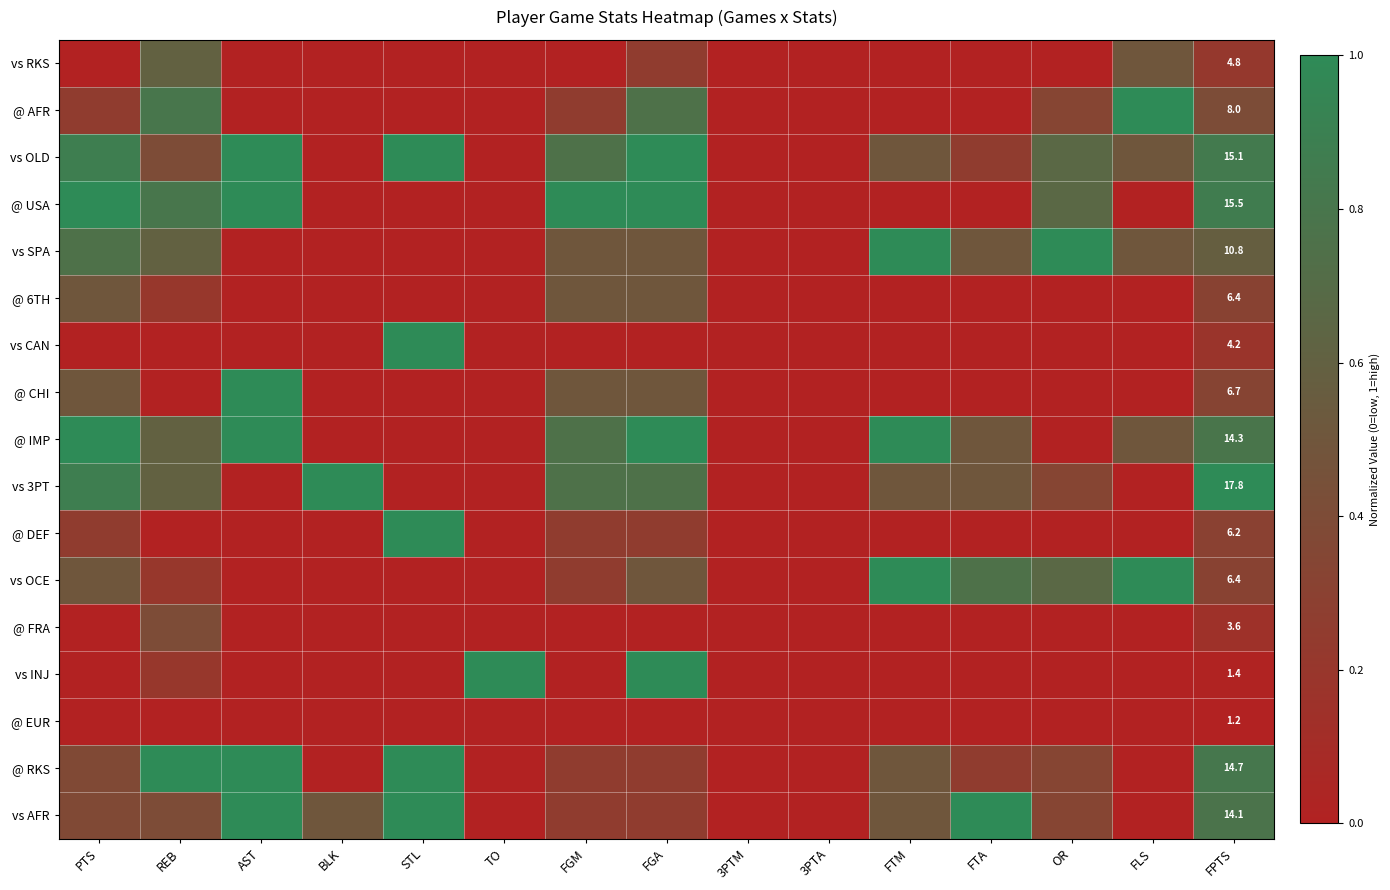

List the labels in order of vs OCE value, largest first.

FTM, FLS, FTA, OR, PTS, FGA, FPTS, FGM, REB, AST, BLK, STL, TO, 3PTM, 3PTA